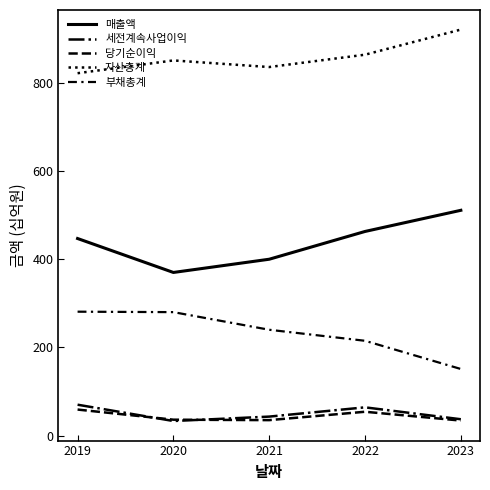

How many lines are shown in the chart?

5